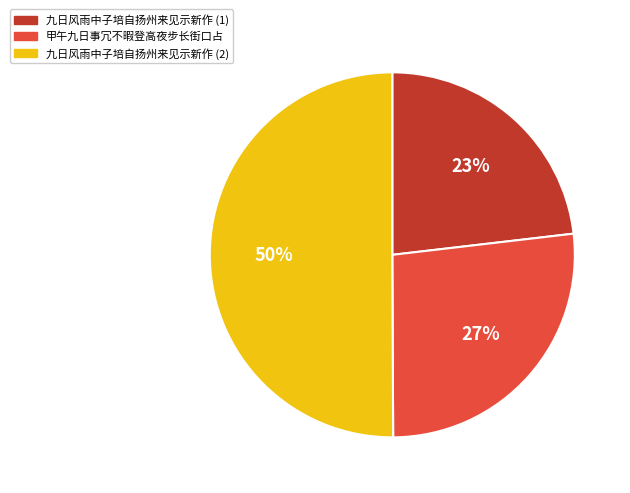

How many segments does this pie chart have?

3